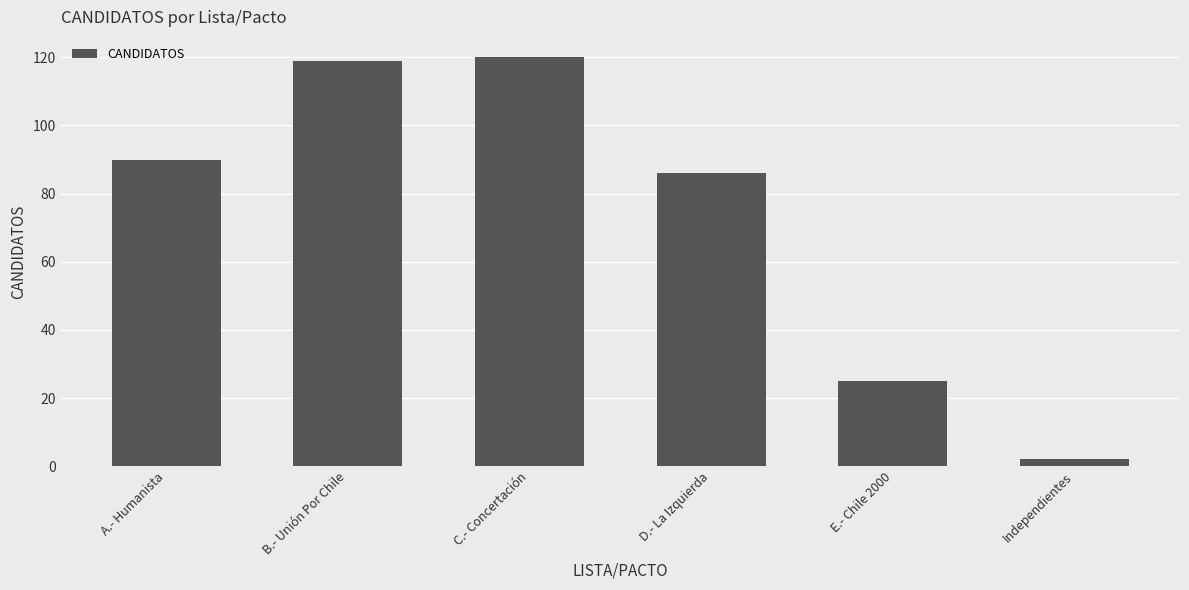

What is the approximate value at A.- Humanista, to the nearest 50?

100